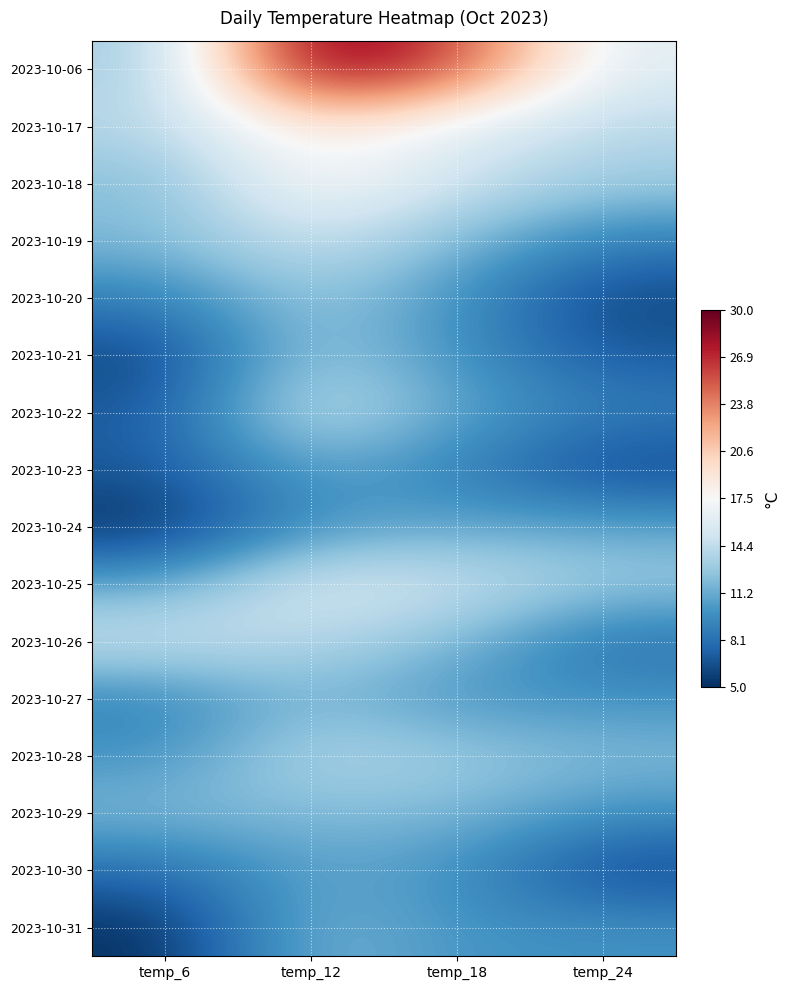

How many distinct data groups are displayed?

16